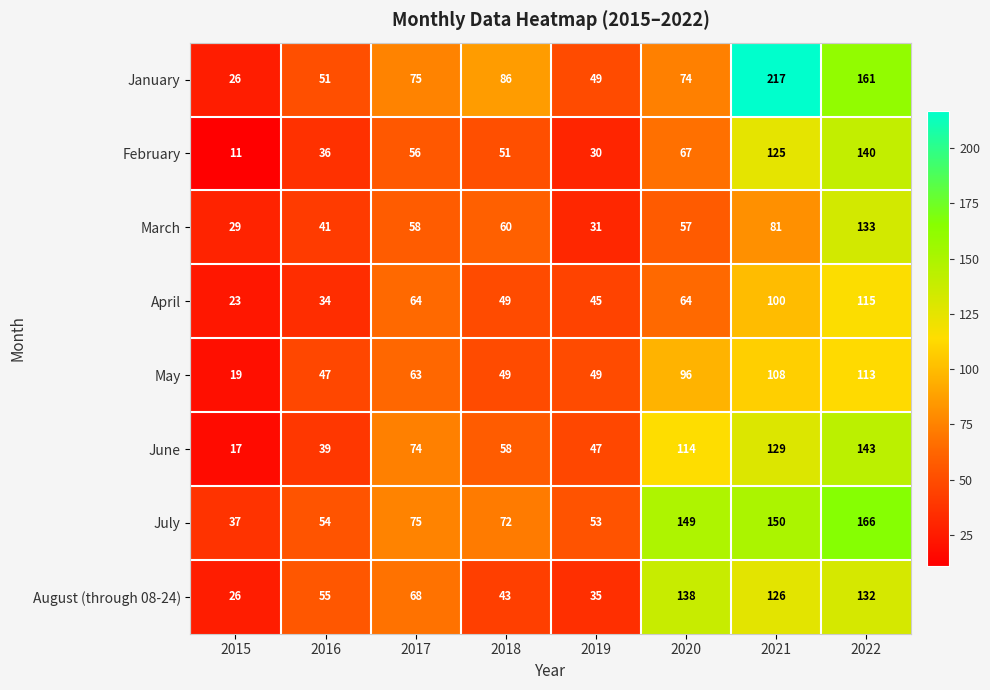

What is the minimum value for March?

29